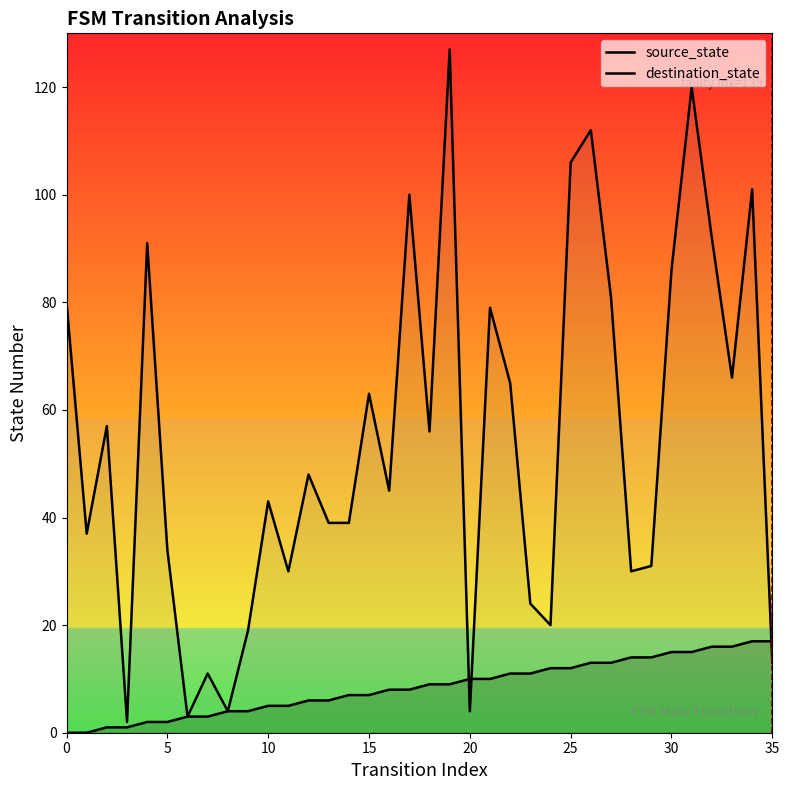

How many values in the destination_state series are below 48?

18